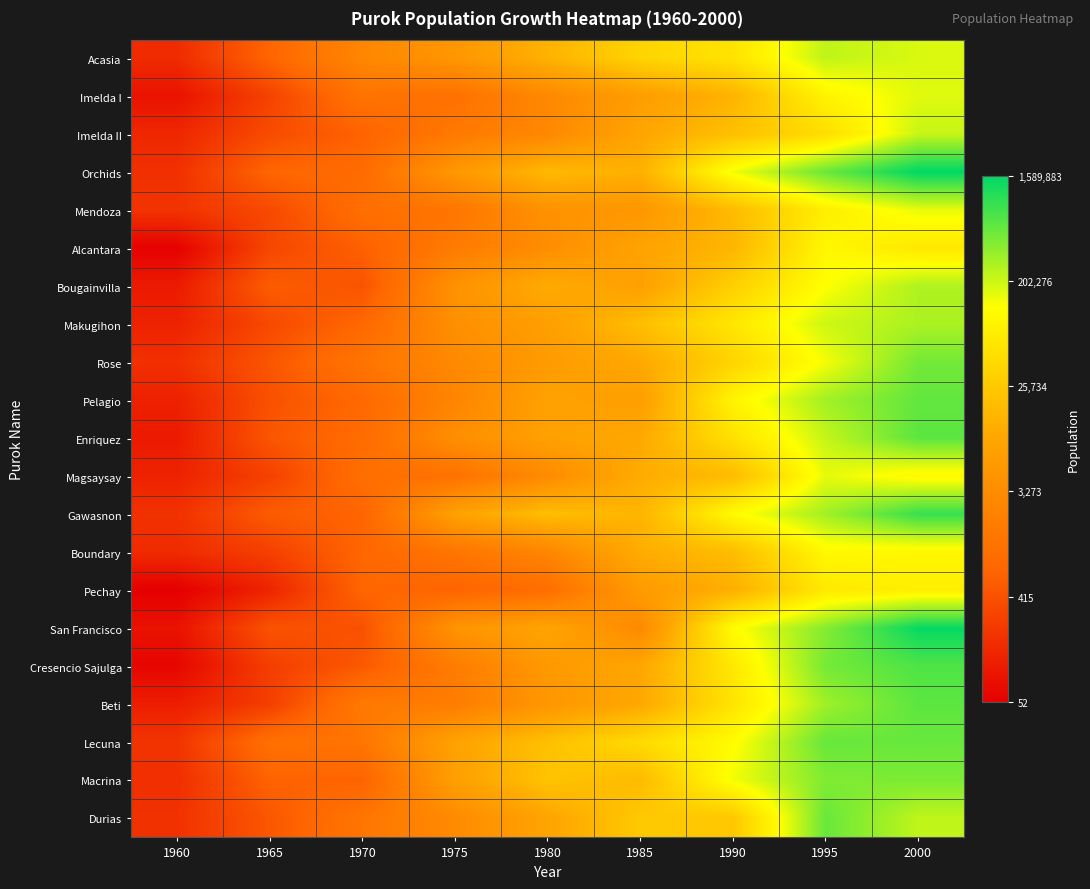

Reading left to right, what are all the values shown in this chart?

Acasia: 1960=5.1	1965=6.5	1970=7.9	1975=8.5	1980=9.5	1985=10.5	1990=10.9	1995=12.3	2000=12.1
Imelda I: 1960=4.5	1965=5.7	1970=7.1	1975=7.0	1980=8.0	1985=8.8	1990=9.5	1995=11.4	2000=12.0
Imelda II: 1960=5.0	1965=5.9	1970=6.5	1975=7.3	1980=7.9	1985=9.1	1990=9.9	1995=10.7	2000=12.3
Orchids: 1960=5.2	1965=6.6	1970=6.8	1975=8.6	1980=9.7	1985=9.4	1990=11.8	1995=13.2	2000=14.3
Mendoza: 1960=5.3	1965=5.8	1970=6.9	1975=7.2	1980=8.4	1985=8.5	1990=9.8	1995=11.2	2000=11.9
Alcantara: 1960=4.0	1965=5.8	1970=6.4	1975=7.4	1980=8.1	1985=9.0	1990=9.6	1995=11.5	2000=11.0
Bougainvilla: 1960=4.7	1965=6.3	1970=6.1	1975=8.3	1980=9.3	1985=8.9	1990=10.4	1995=11.7	2000=12.5
Makugihon: 1960=4.8	1965=5.8	1970=6.6	1975=8.2	1980=8.9	1985=9.8	1990=11.0	1995=12.2	2000=12.5
Rose: 1960=5.2	1965=6.1	1970=7.1	1975=8.0	1980=8.7	1985=9.2	1990=10.5	1995=11.8	2000=13.1
Pelagio: 1960=4.8	1965=6.0	1970=6.7	1975=7.8	1980=9.0	1985=8.8	1990=11.4	1995=12.6	2000=13.3
Enriquez: 1960=4.7	1965=6.2	1970=6.8	1975=8.2	1980=8.9	1985=9.2	1990=10.9	1995=12.3	2000=13.3
Magsaysay: 1960=4.9	1965=5.6	1970=6.9	1975=7.0	1980=8.1	1985=9.3	1990=9.7	1995=11.9	2000=11.5
Gawasnon: 1960=5.2	1965=6.3	1970=6.5	1975=9.0	1980=9.9	1985=9.6	1990=11.6	1995=12.6	2000=13.7
Boundary: 1960=5.1	1965=5.6	1970=6.6	1975=7.2	1980=7.9	1985=9.3	1990=9.8	1995=11.5	2000=11.5
Pechay: 1960=4.0	1965=4.9	1970=6.6	1975=6.5	1980=6.8	1985=8.7	1990=9.4	1995=11.1	2000=11.2
San Francisco: 1960=4.4	1965=6.1	1970=6.0	1975=8.4	1980=9.1	1985=8.0	1990=11.6	1995=12.9	2000=14.2
Cresencio Sajulga: 1960=4.1	1965=5.5	1970=6.2	1975=7.4	1980=8.6	1985=9.2	1990=11.1	1995=13.1	2000=13.5
Beti: 1960=4.7	1965=5.6	1970=7.3	1975=7.5	1980=8.5	1985=9.2	1990=10.9	1995=12.7	2000=13.3
Lecuna: 1960=5.3	1965=6.9	1970=7.2	1975=9.0	1980=9.9	1985=10.7	1990=11.6	1995=13.2	2000=13.2
Macrina: 1960=5.2	1965=6.5	1970=6.5	1975=8.9	1980=10.0	1985=9.7	1990=11.8	1995=13.0	2000=13.0
Durias: 1960=5.2	1965=6.2	1970=7.2	1975=8.0	1980=9.1	1985=10.1	1990=10.1	1995=13.2	2000=12.3